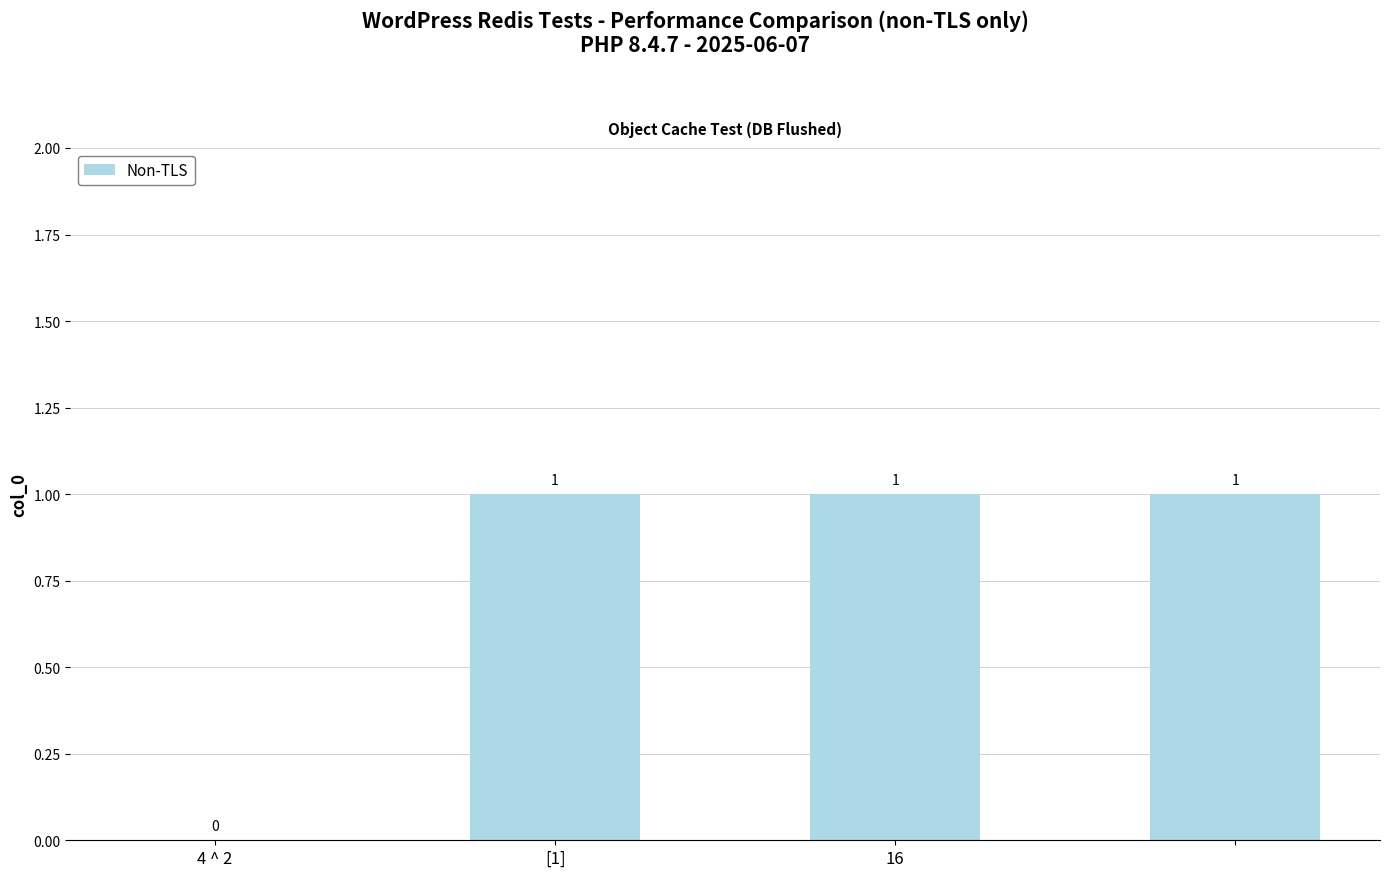

Are the bars grouped side by side (vs. stacked)?

No